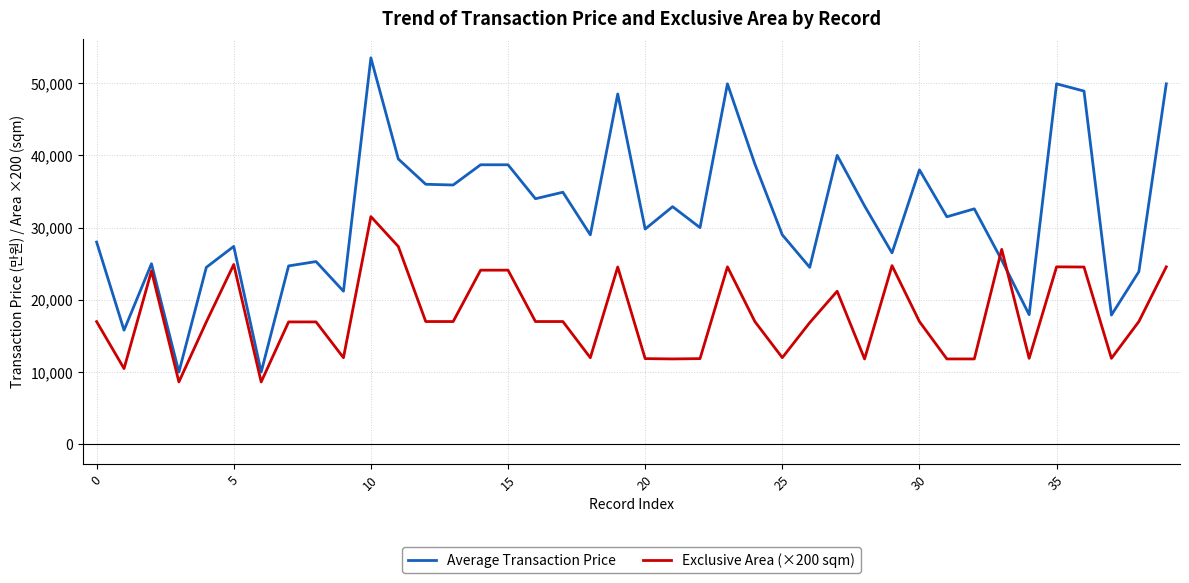

What is the lowest value of the Average Transaction Price series?

10000.0